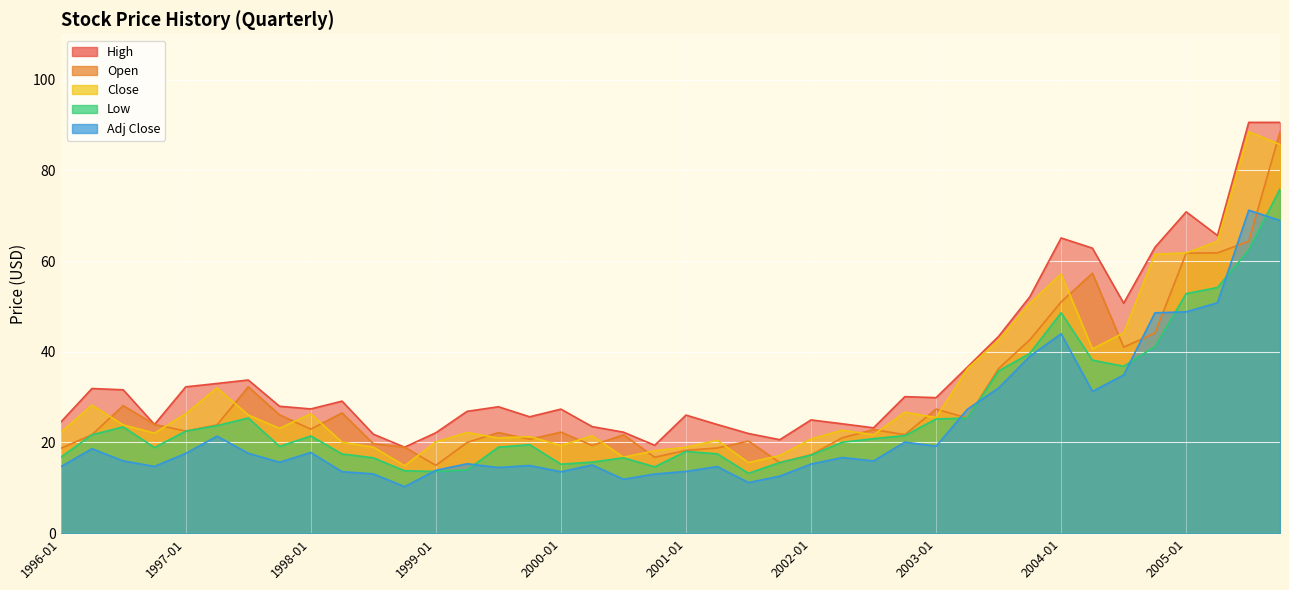

What is the sum of the Adj Close values at 2001-07 and 2005-04?

62.0